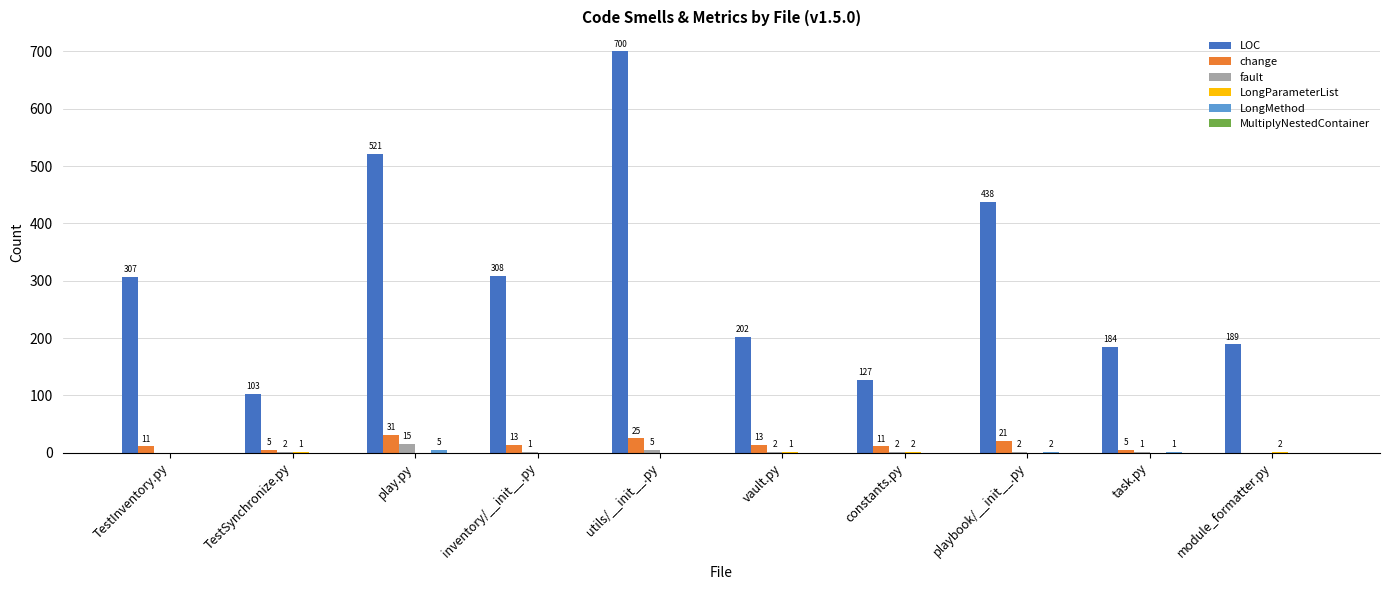

Between play.py and module_formatter.py, which series saw the biggest shift?

LOC